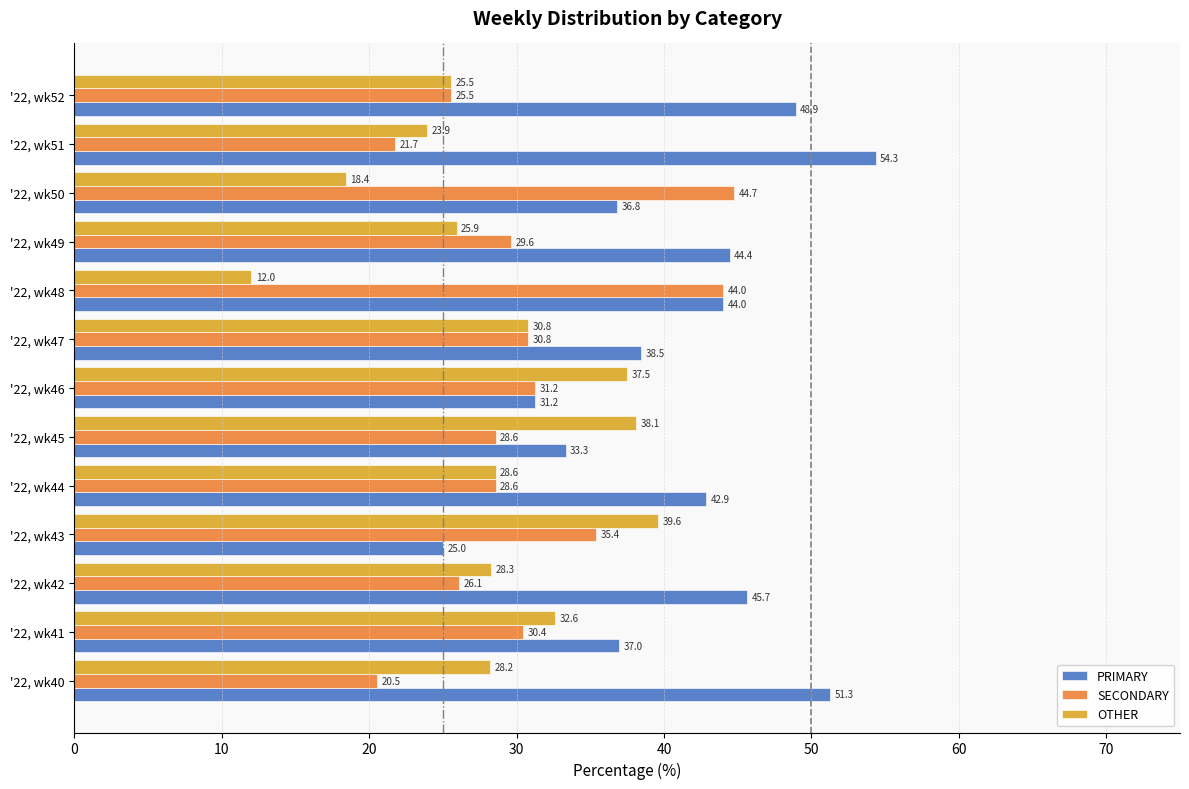

List the series in order of their peak value, lowest first.

OTHER, SECONDARY, PRIMARY